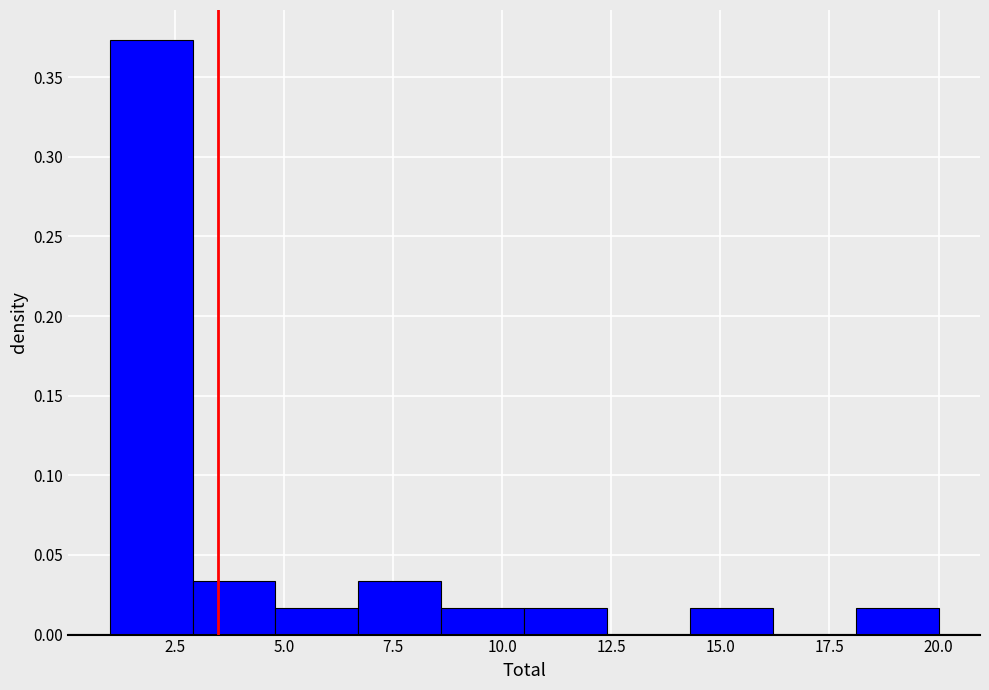

Read against the x-axis, roughly where is the centre of the tallest bar?

2.0